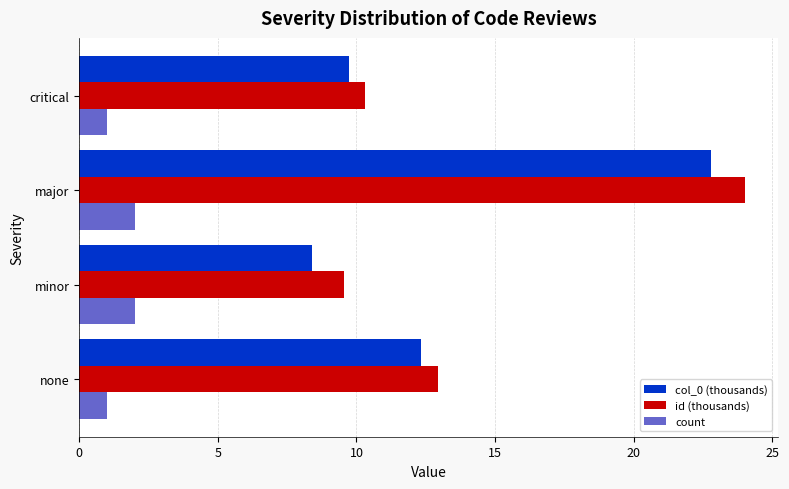

How many data points in col_0 (thousands) are less than 12?

2